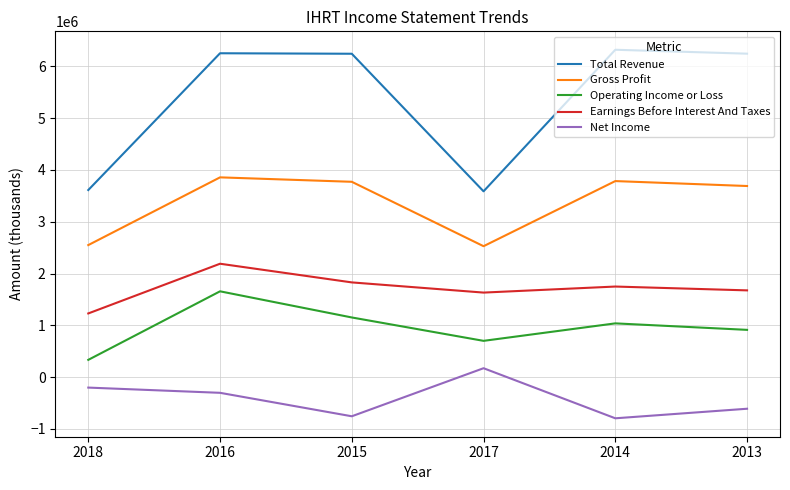

What are all the series names shown in the legend?

Total Revenue, Gross Profit, Operating Income or Loss, Earnings Before Interest And Taxes, Net Income